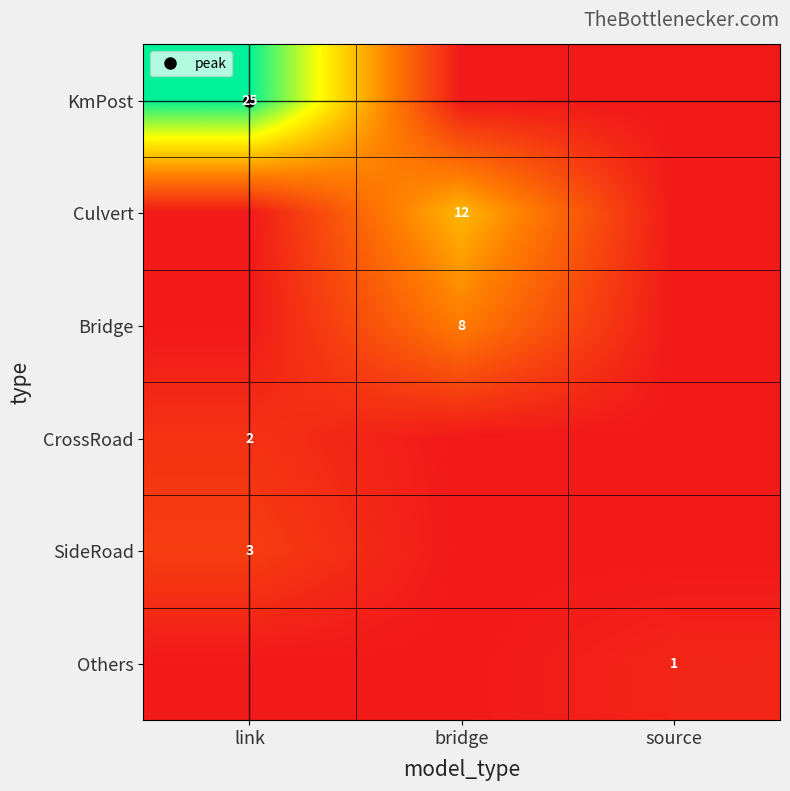

True or false: KmPost has a value of 0 at bridge.

True